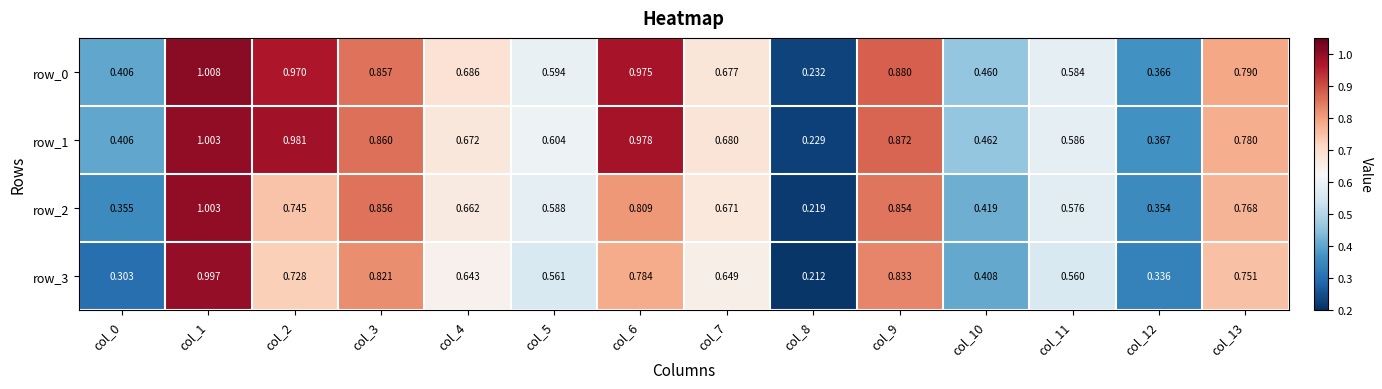

Rank the series at col_1 from highest to lowest value.

row_0, row_1, row_2, row_3